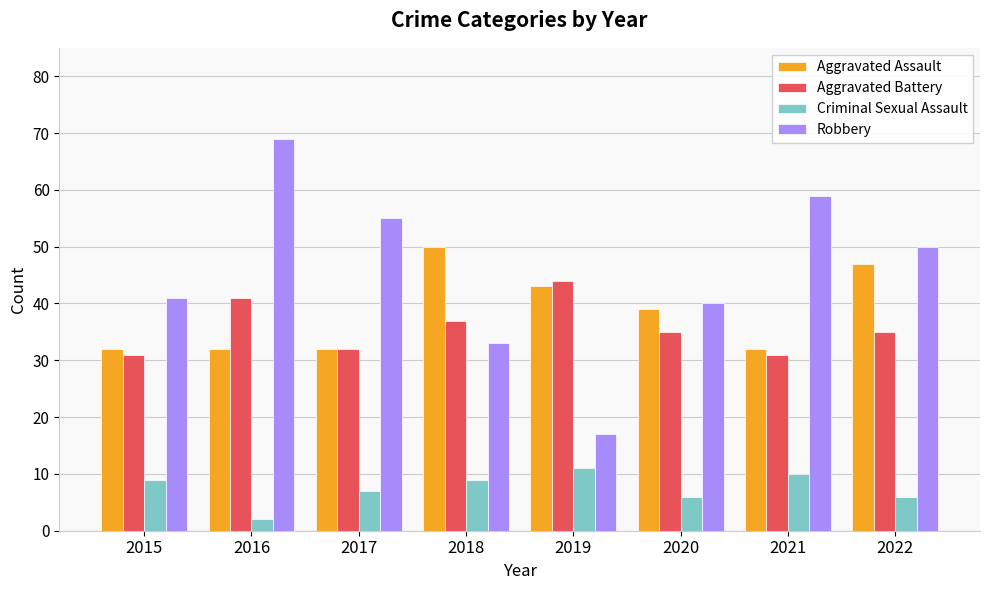

What is the minimum value for Robbery?

17